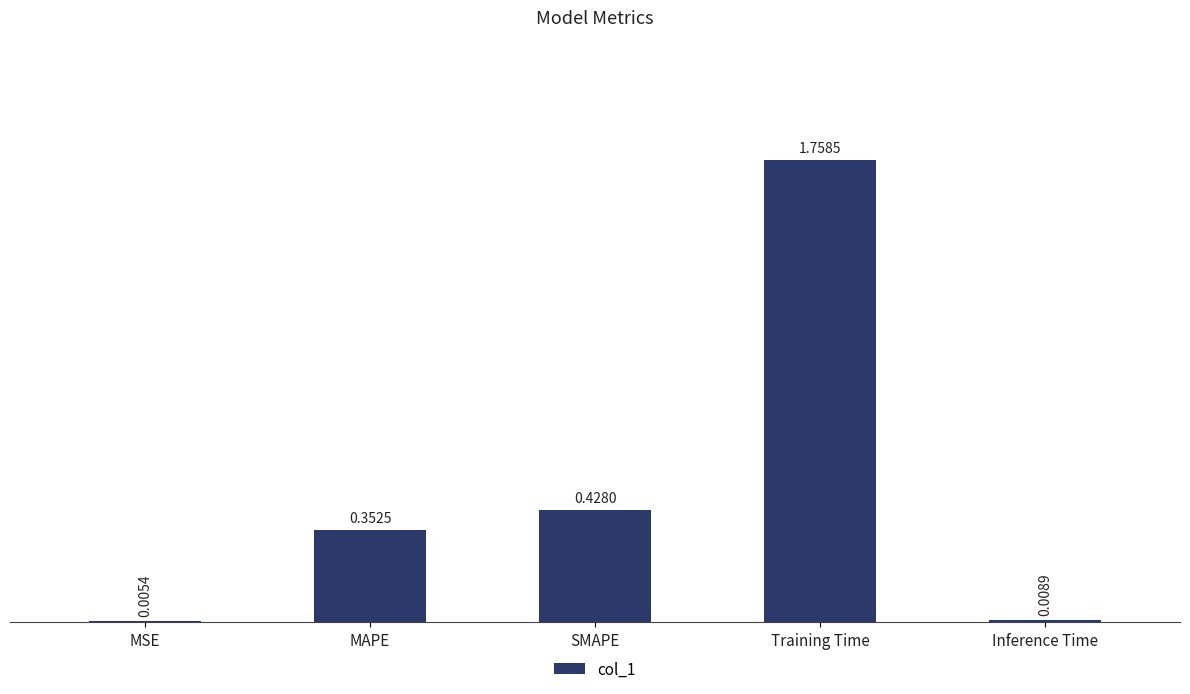

Which label corresponds to the largest value in the chart?

Training Time